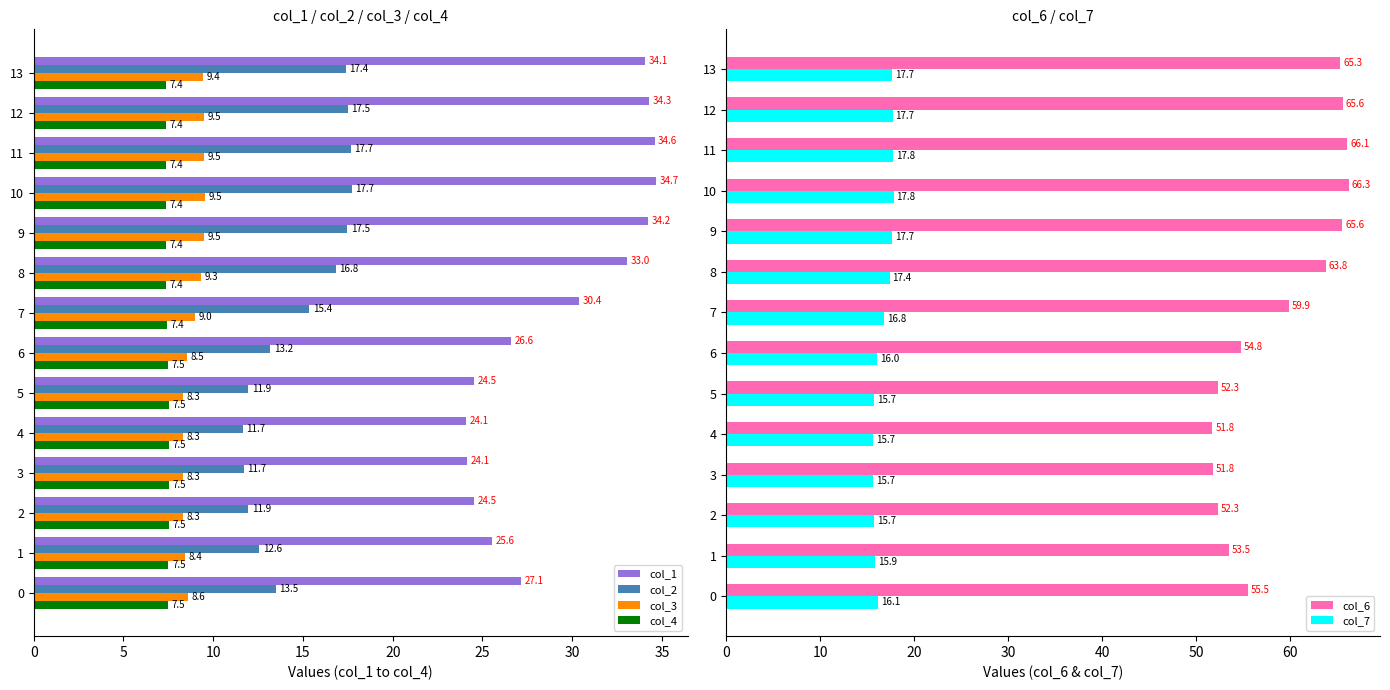

Between 30 and 10, which series saw the biggest shift?

col_6